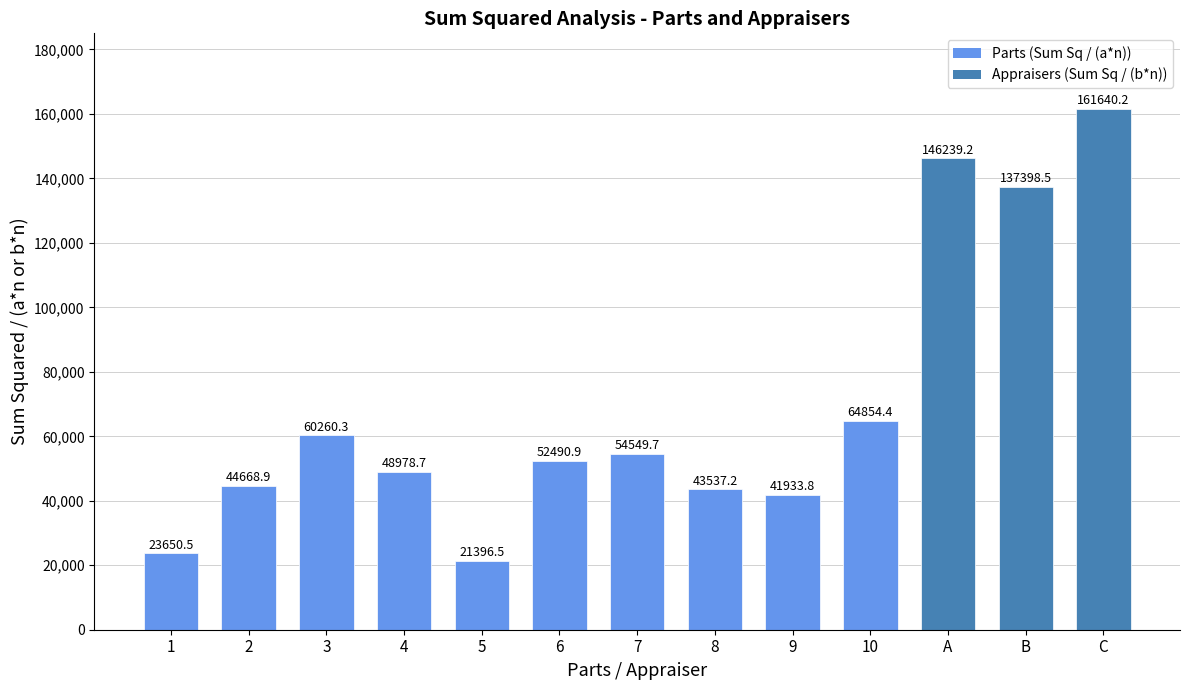

What is the change in value from 8 to C?

+118103.0